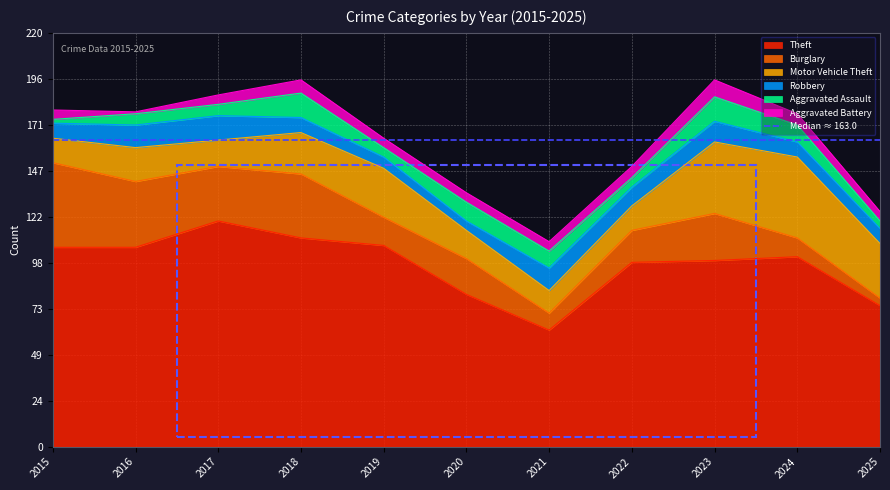

What is the maximum value shown in the chart?

120